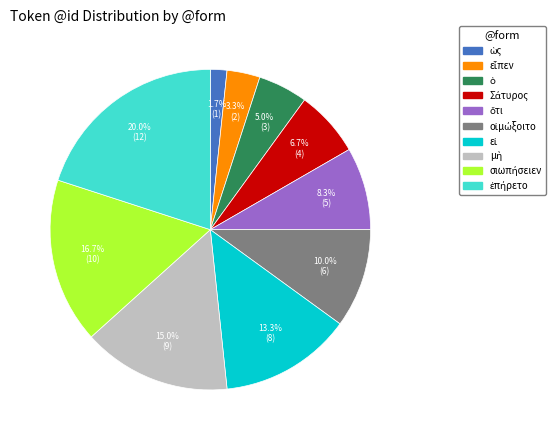

Is there a majority slice in this chart?

No